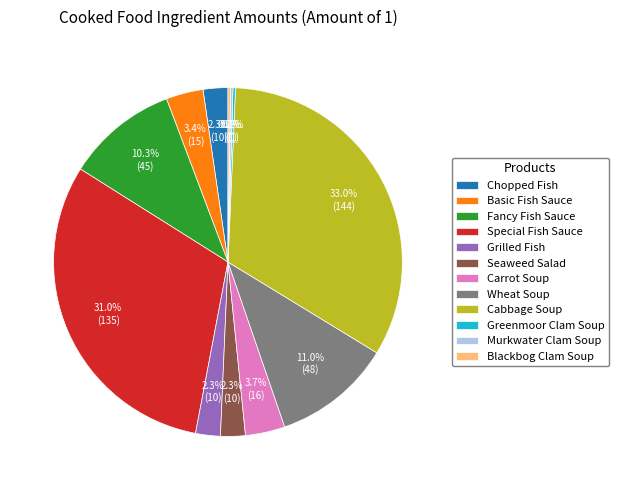

To the nearest percent, what is the difference between the Fancy Fish Sauce and Cabbage Soup slice percentages?

23%